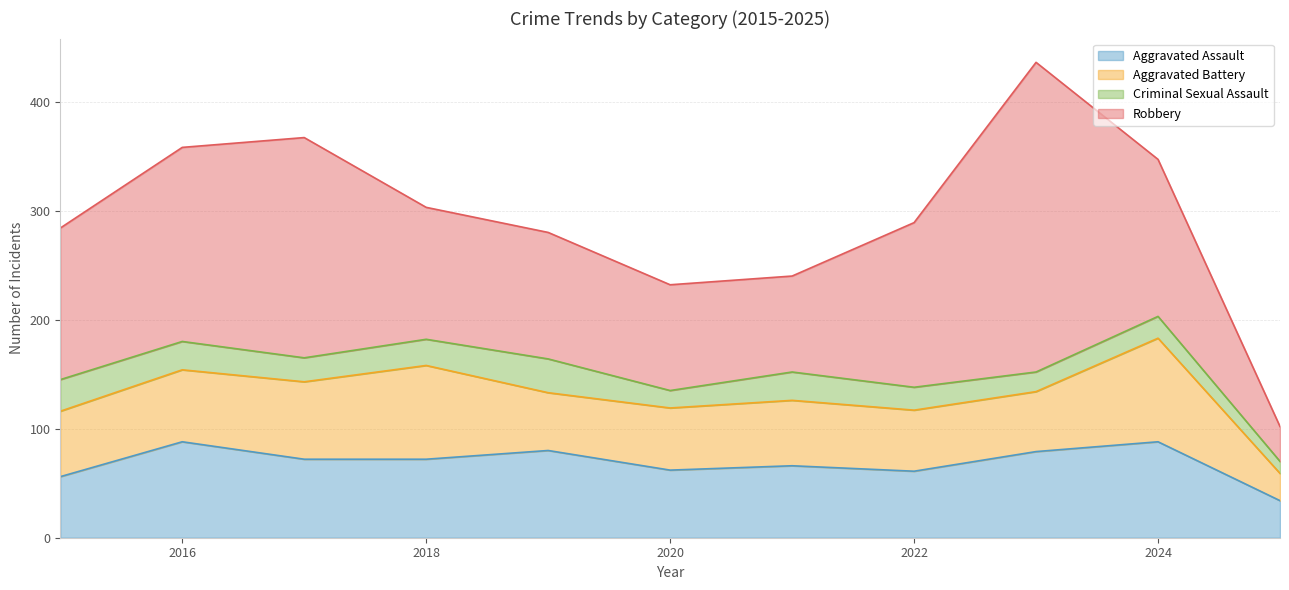

Does the chart have visible grid lines?

Yes